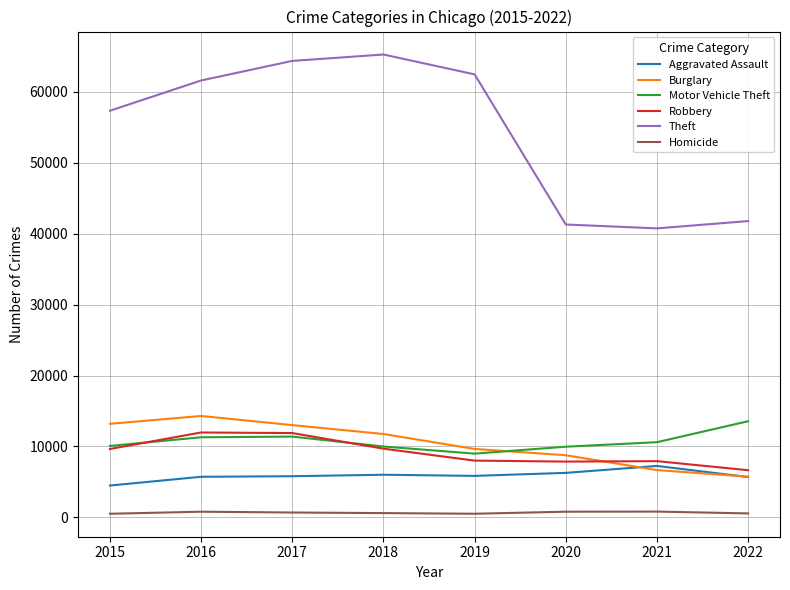

What is the minimum value for Motor Vehicle Theft?

8978